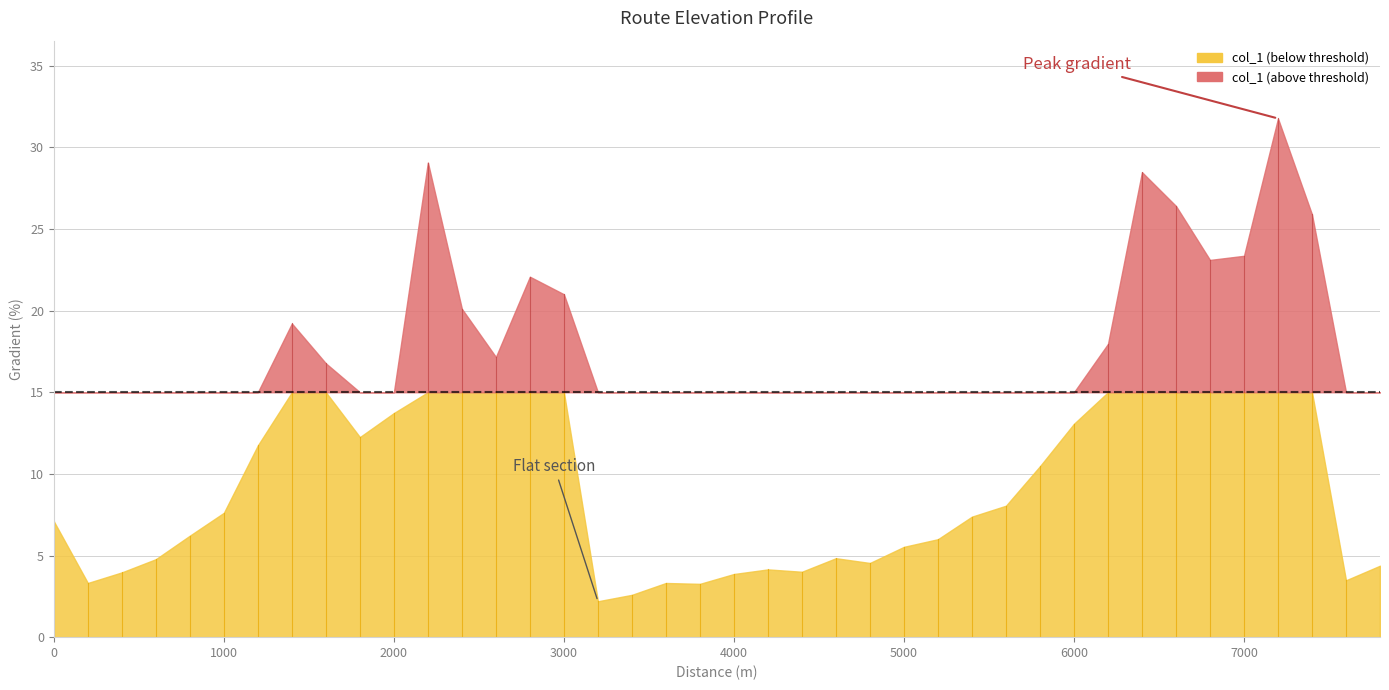

True or false: there are more than 0 points higher than both neighbors.

True